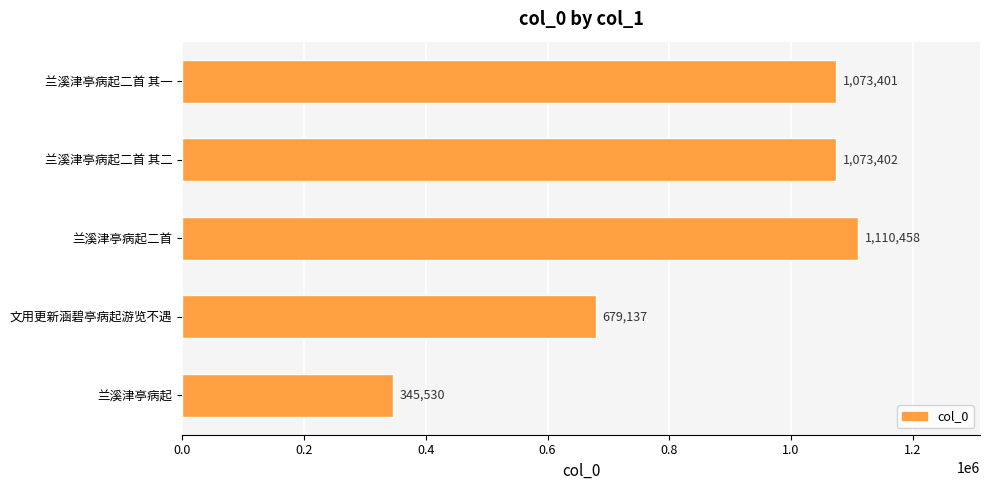

List the labels in order of value, largest first.

兰溪津亭病起二首, 兰溪津亭病起二首 其二, 兰溪津亭病起二首 其一, 文用更新涵碧亭病起游览不遇, 兰溪津亭病起